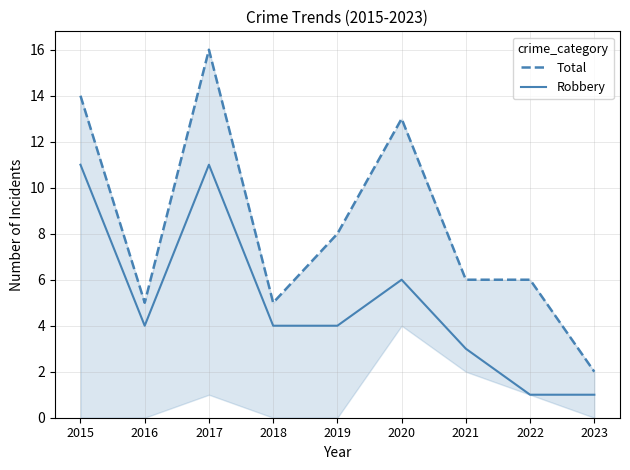

In Robbery, how many points are higher than both neighbors (excluding endpoints)?

2